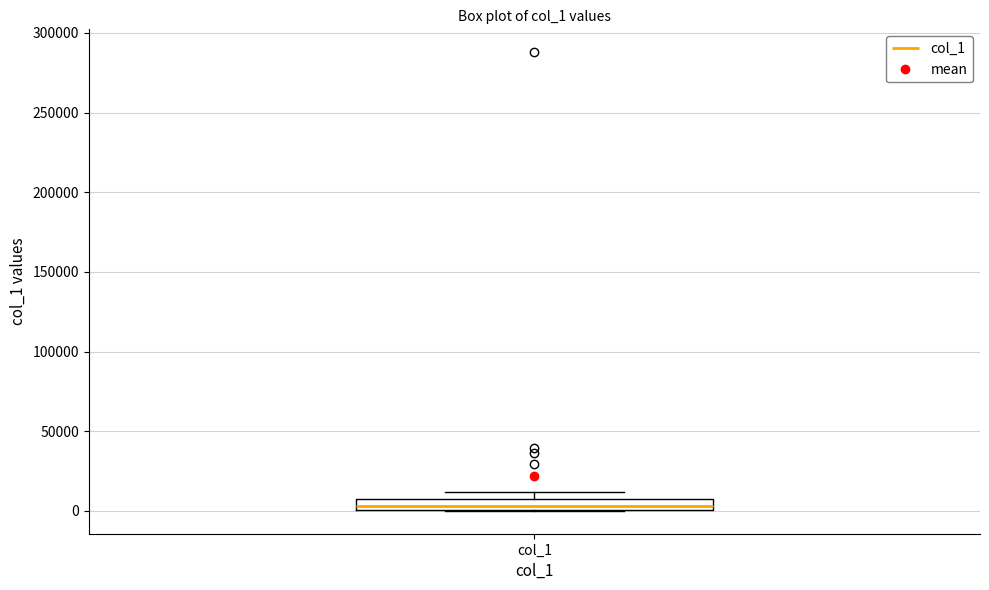

Where is the upper edge of the box for col_1 on the y-axis? The values are not printed on the chart, so give them approximately, as read against the axis.

10000